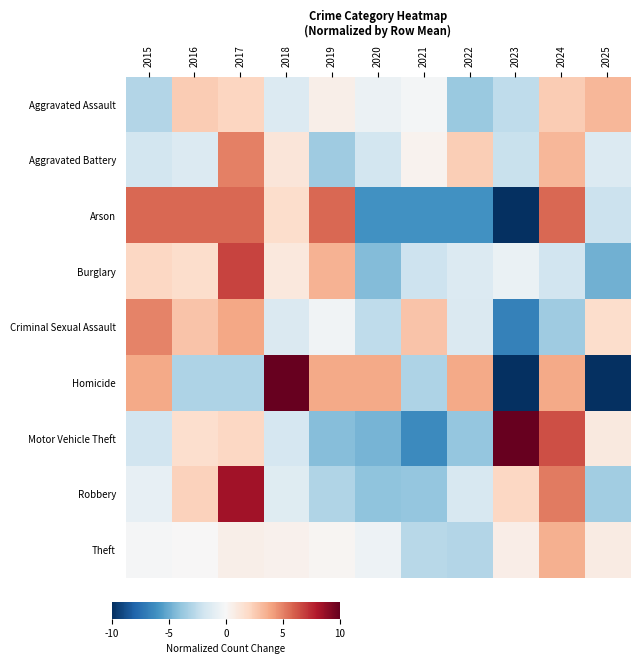

Which series has the widest spread of values?

Homicide